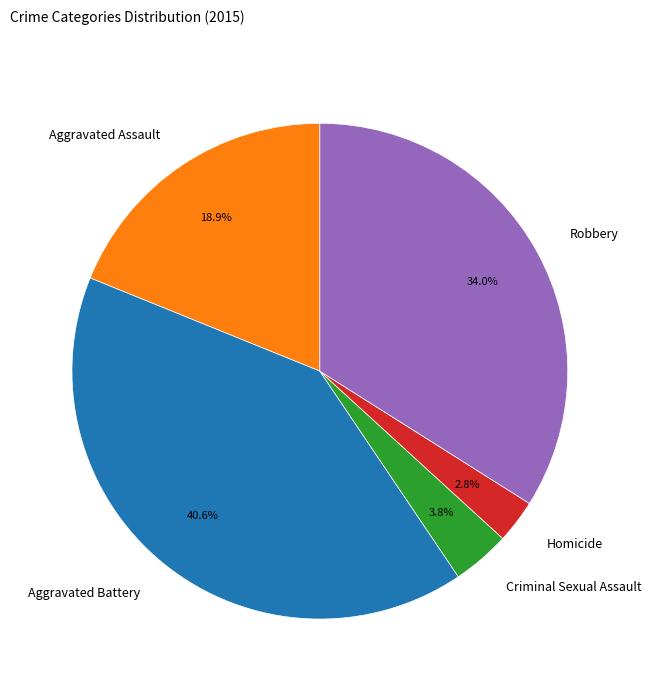

What percentage is NOT represented by Criminal Sexual Assault?

96.2%